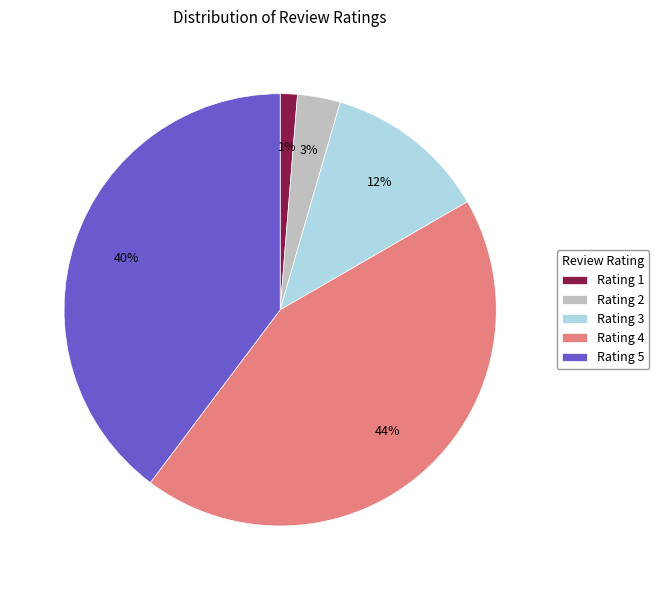

How many slices are in this pie chart?

5